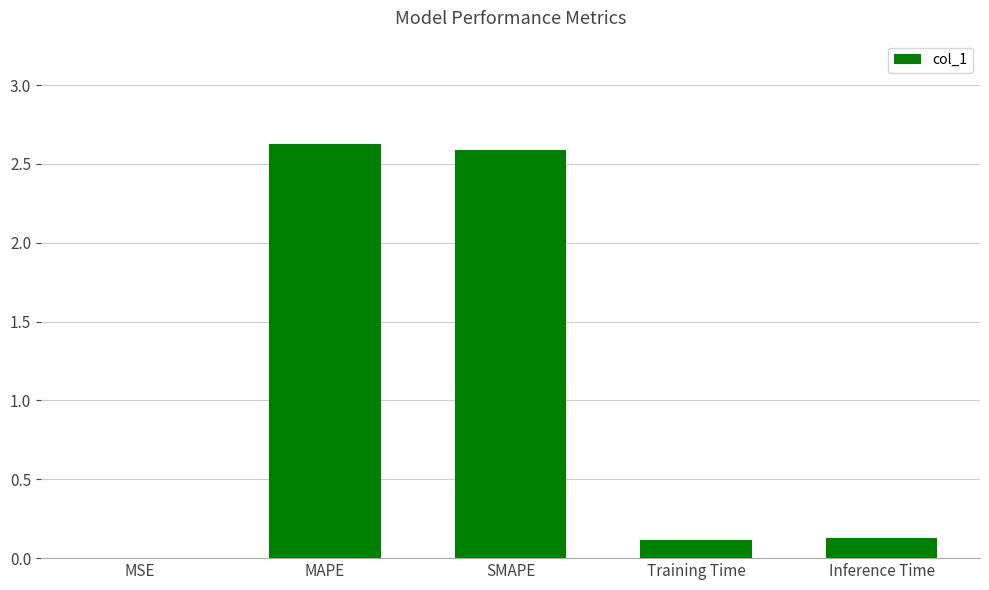

At which category does the chart reach its peak across all series?

MAPE